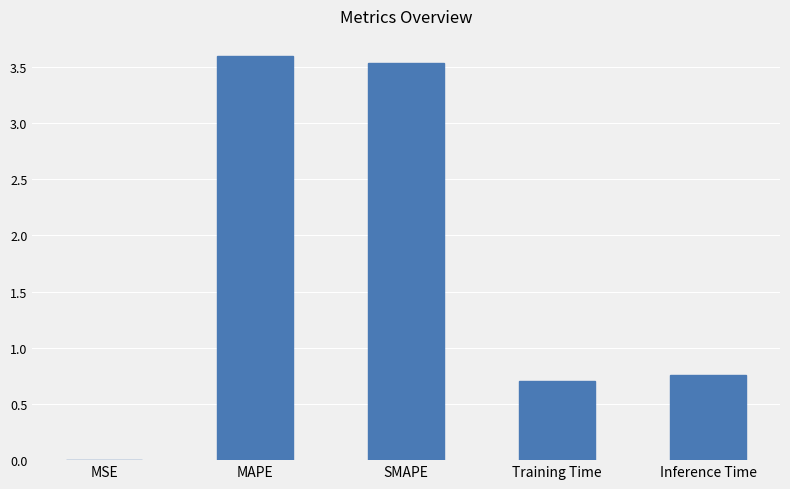

What is the sum of all values?

8.6